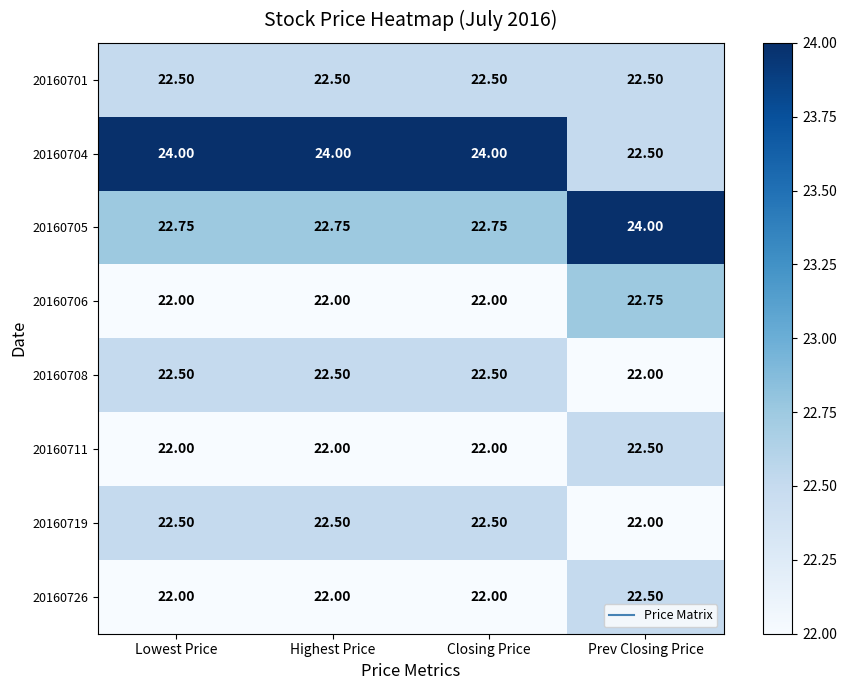

At which category is the sum across all series the highest?

Prev Closing Price